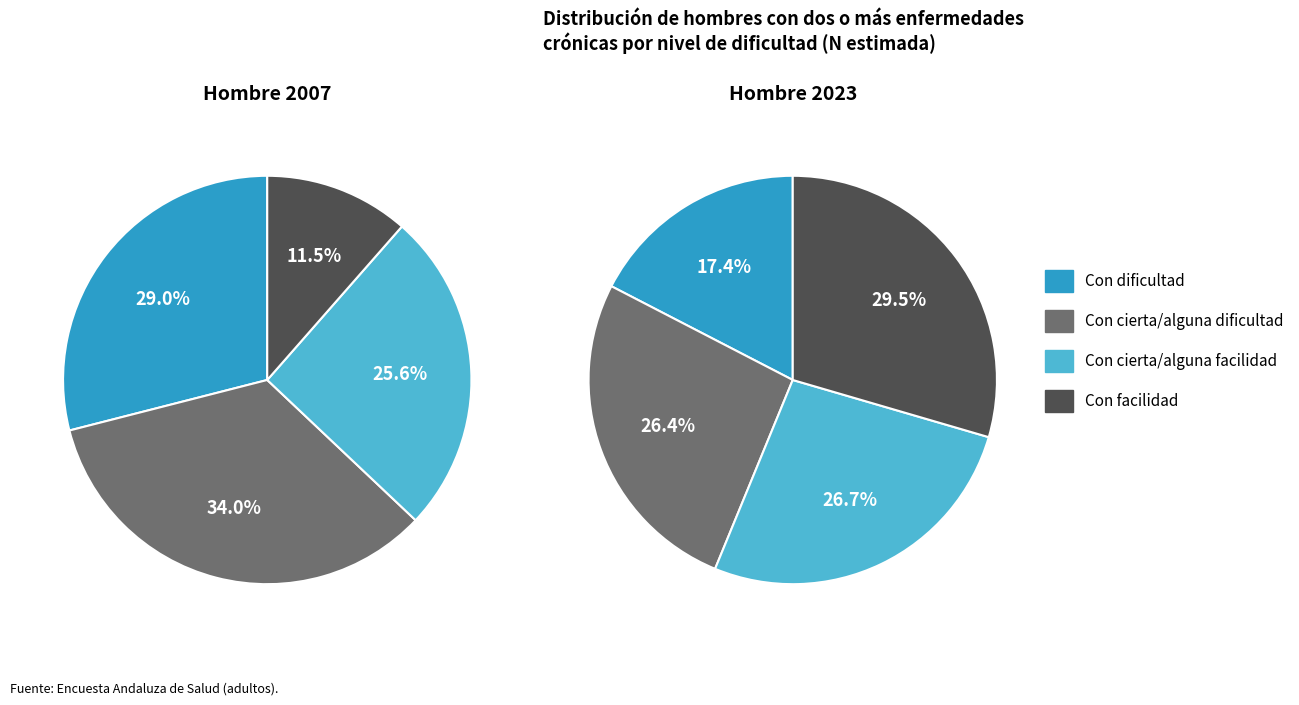

To the nearest percent, what is the average slice percentage?

25%